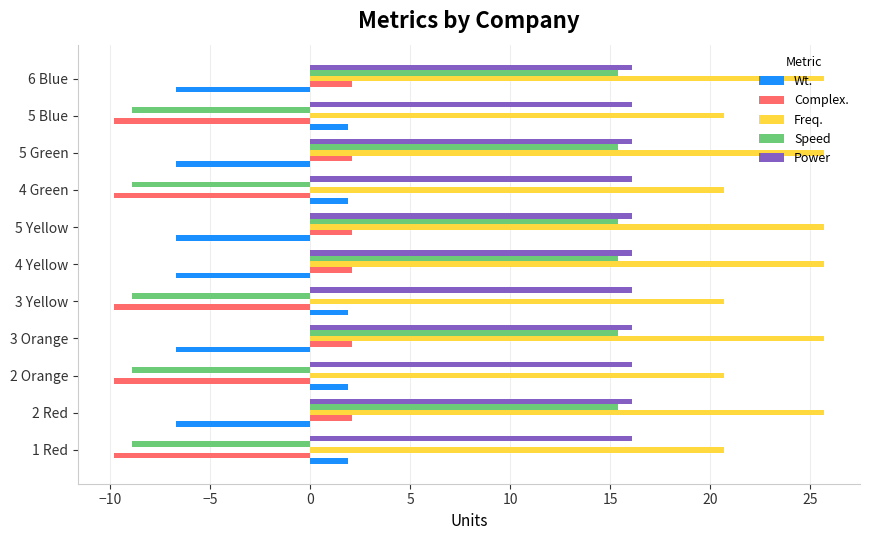

Which series has the widest spread of values?

Speed